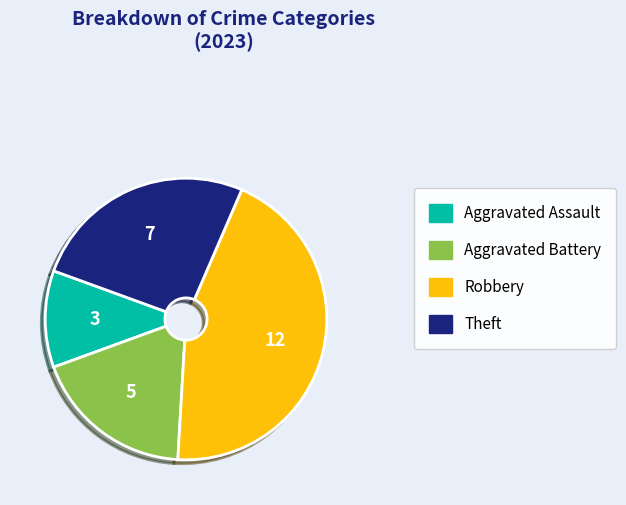

Which category has the biggest portion of the pie?

Robbery